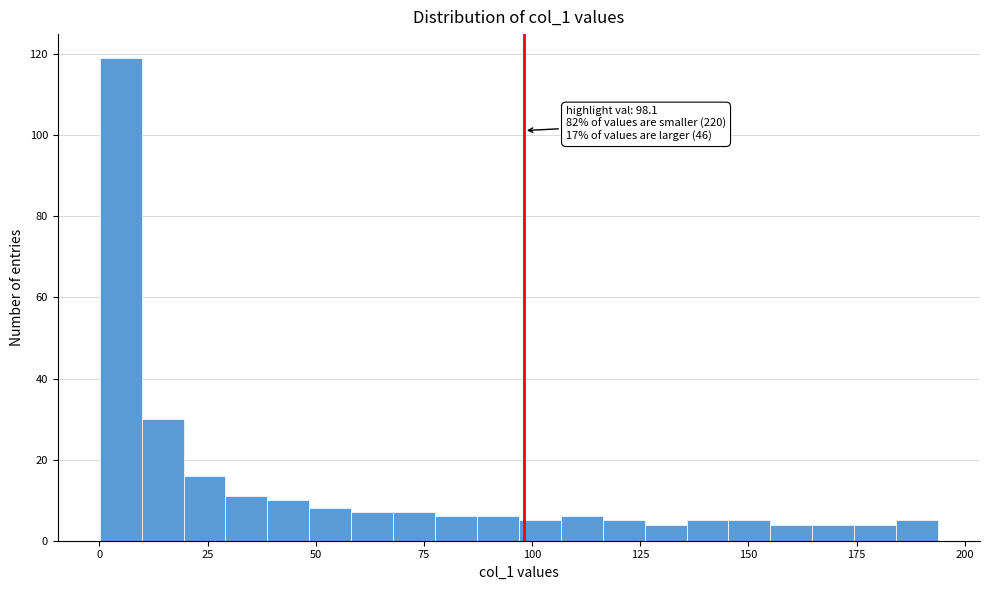

Read against the x-axis, roughly where is the centre of the tallest bar?

5